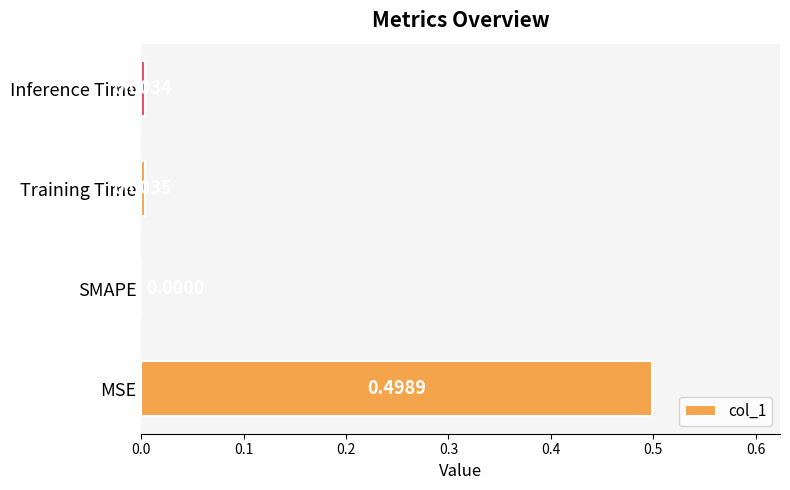

What is the change in value from MSE to SMAPE?

-0.5